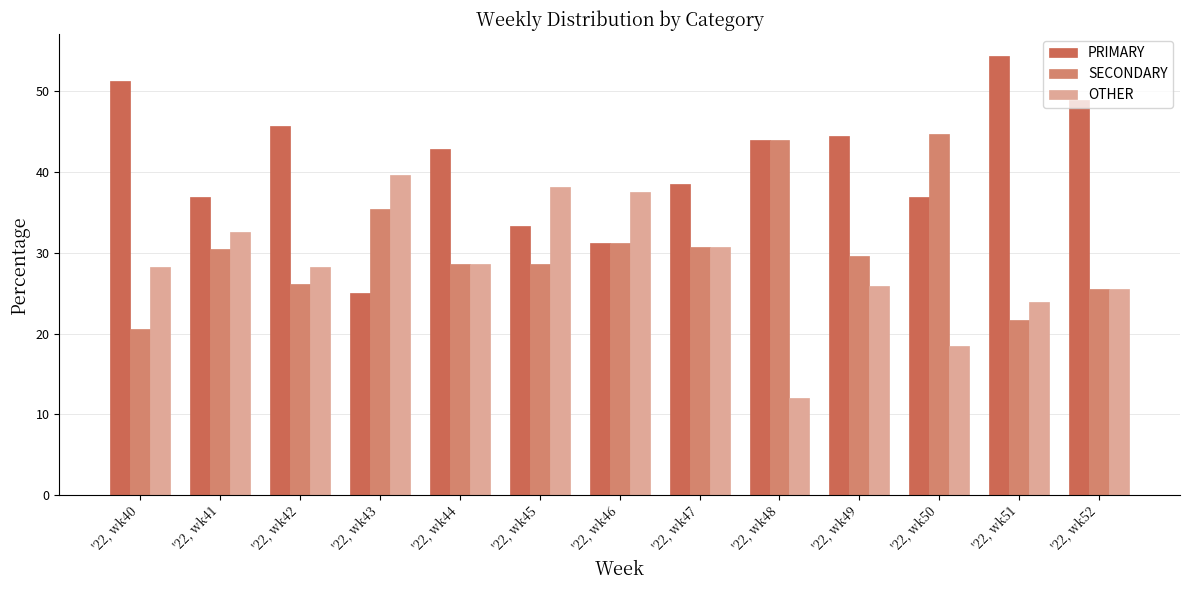

How many data points in PRIMARY are above 42?

7